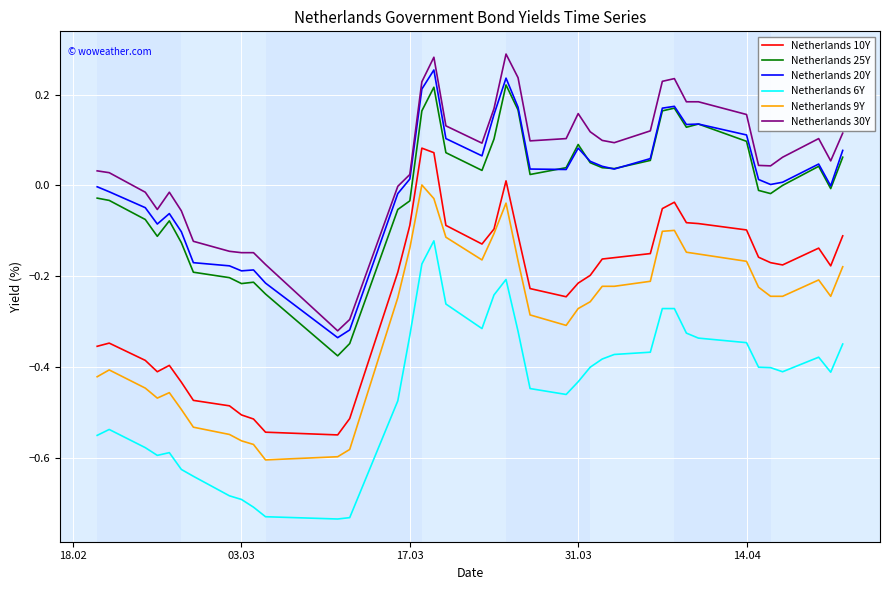

How many values in the Netherlands 9Y series exceed 0?

1